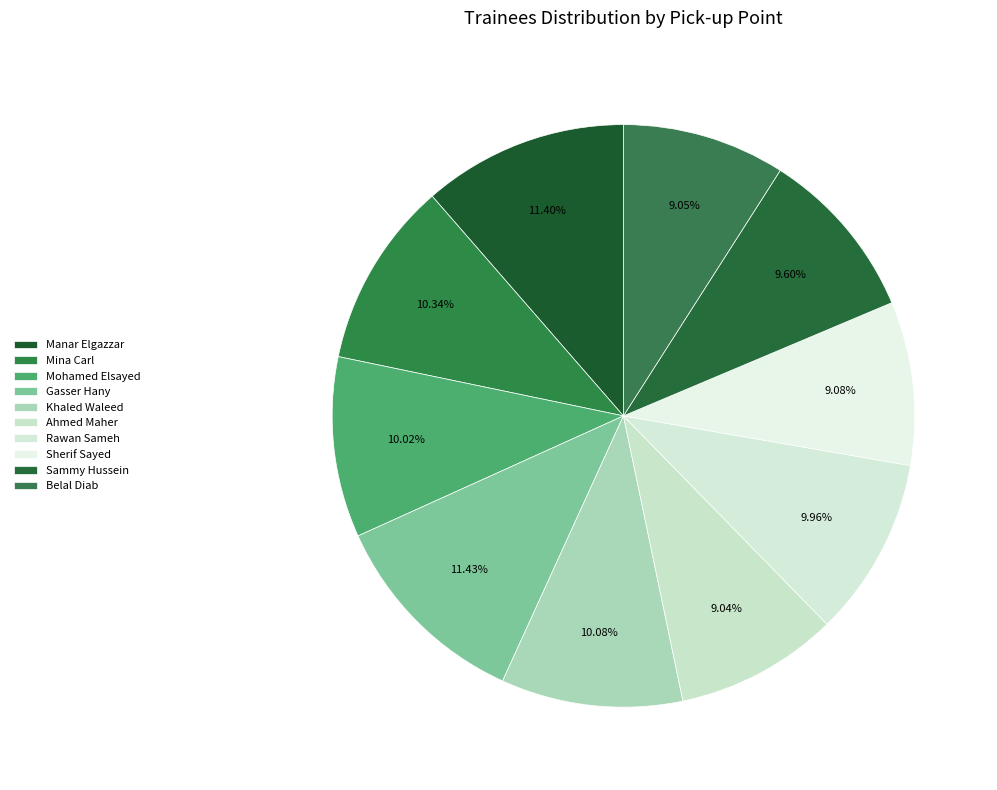

The Sammy Hussein slice represents 1% of the pie. True or false?

False